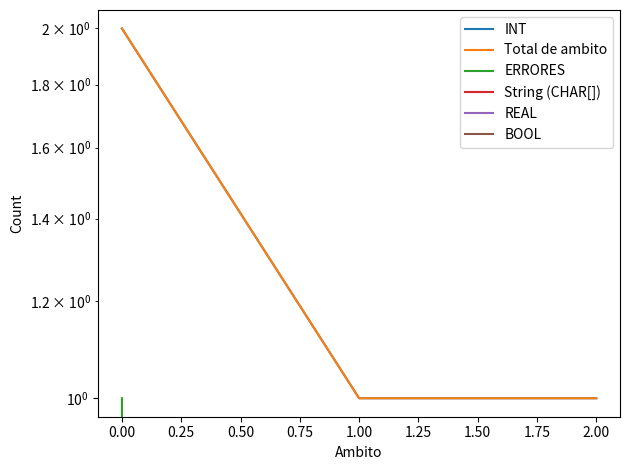

Is it true that Total de ambito equals 0 at 2.00?

False